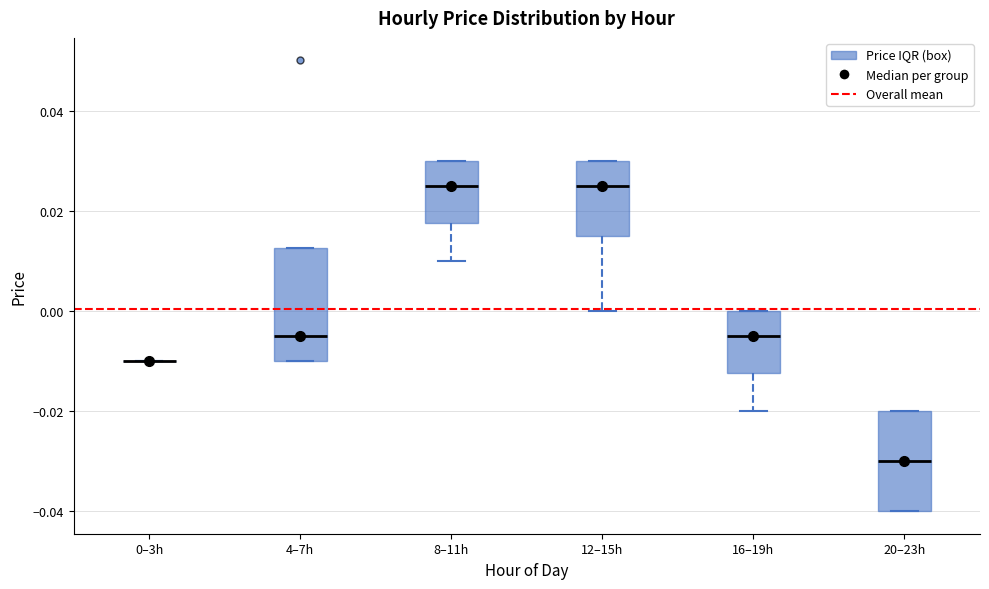

Comparing the boxes themselves (not the whiskers), which one is the tallest?

4–7h